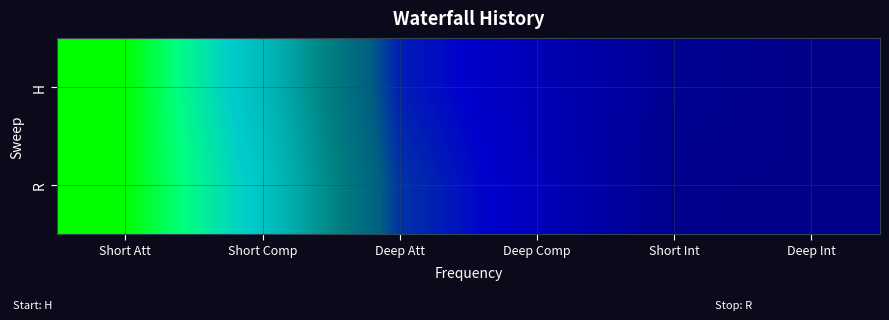

Reading left to right, transcribe all the data shown in this chart.

H: Short Att=447	Short Comp=302	Deep Att=91	Deep Comp=46	Short Int=11	Deep Int=3
R: Short Att=446	Short Comp=322	Deep Att=106	Deep Comp=52	Short Int=5	Deep Int=4